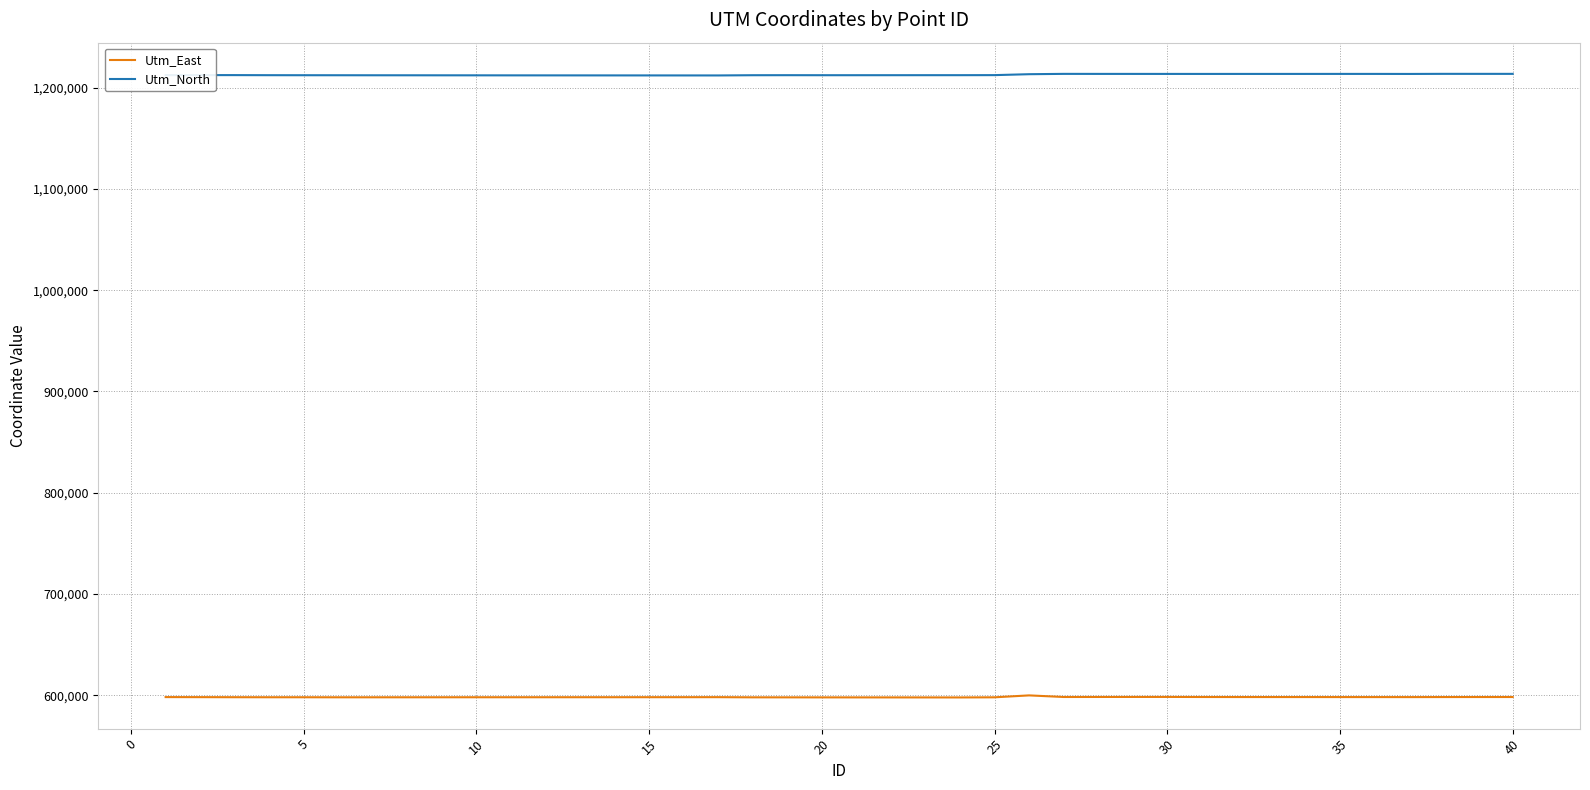

How many lines are shown in the chart?

2